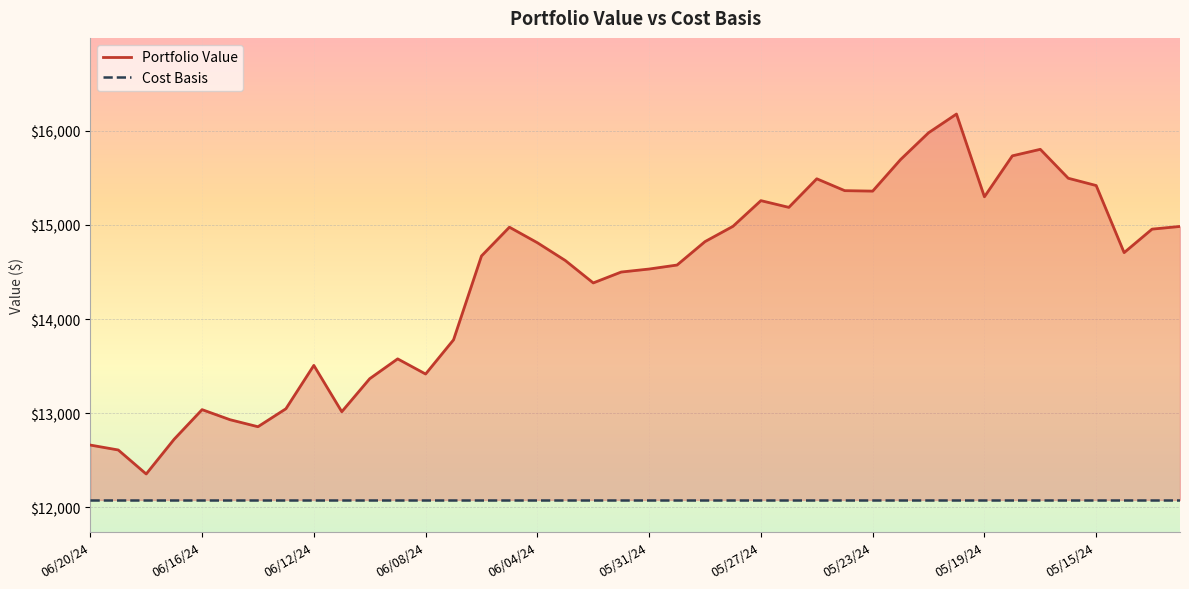

Which series has the largest range (max minus min)?

Portfolio Value